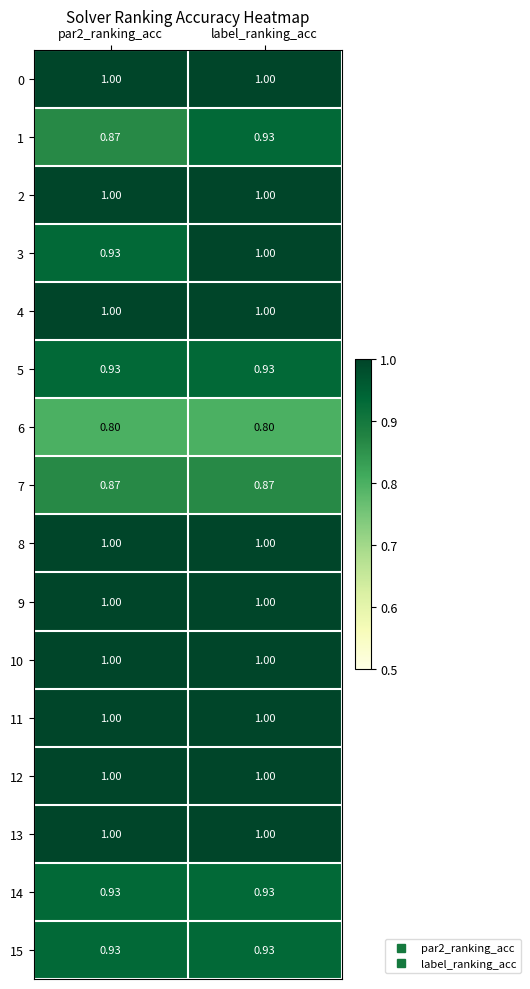

Is the value of 10 at label_ranking_acc greater than the value of 14 at par2_ranking_acc?

Yes